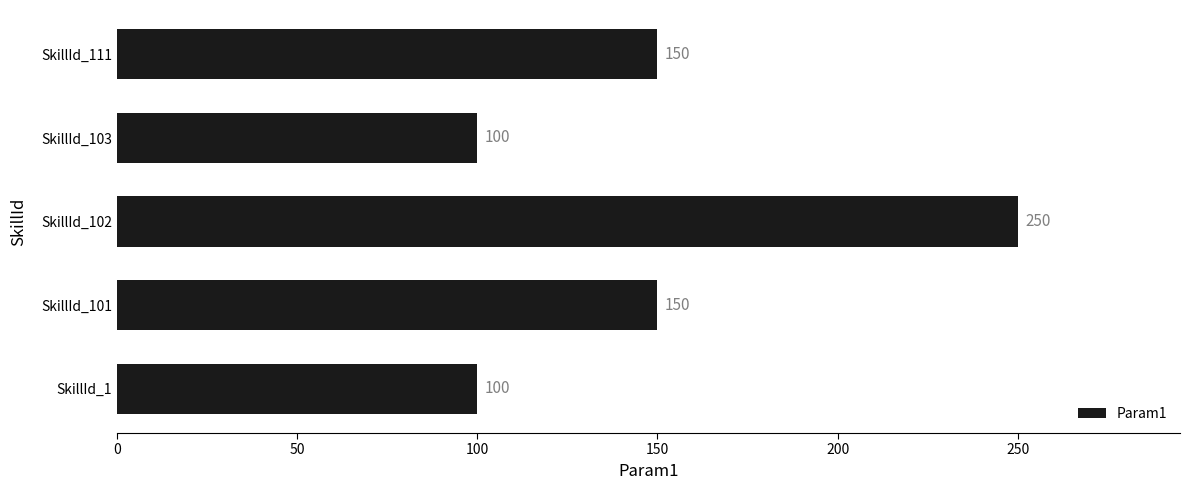

What is the approximate value at SkillId_103, to the nearest 50?

100